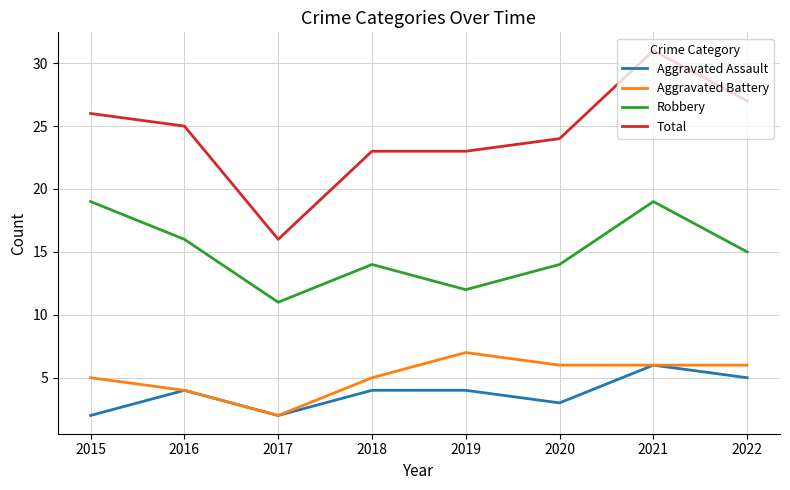

Which series has the widest spread of values?

Total